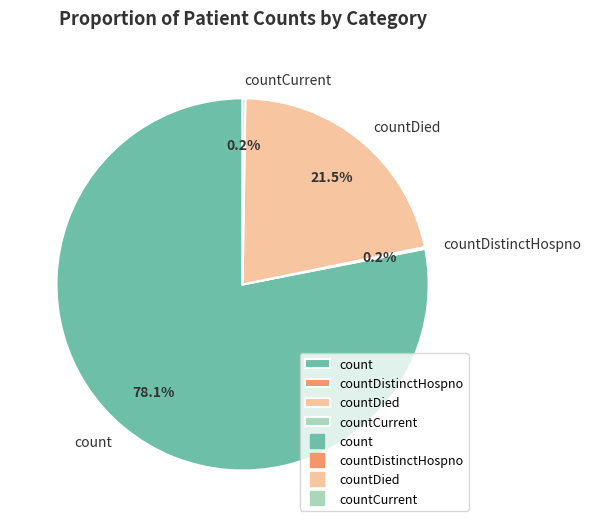

Does any single category account for the majority?

Yes